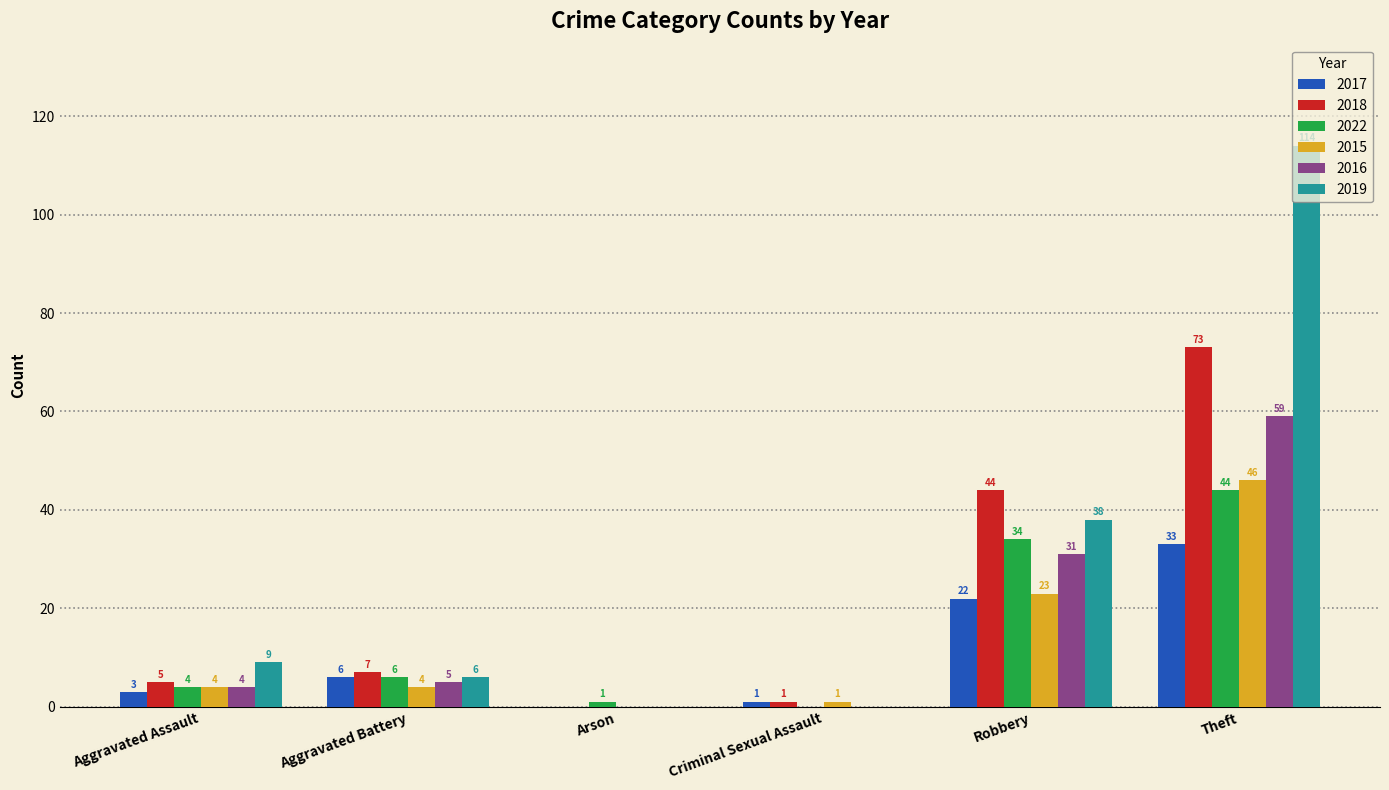

Where is 2022 nearest to the value 22?

Robbery